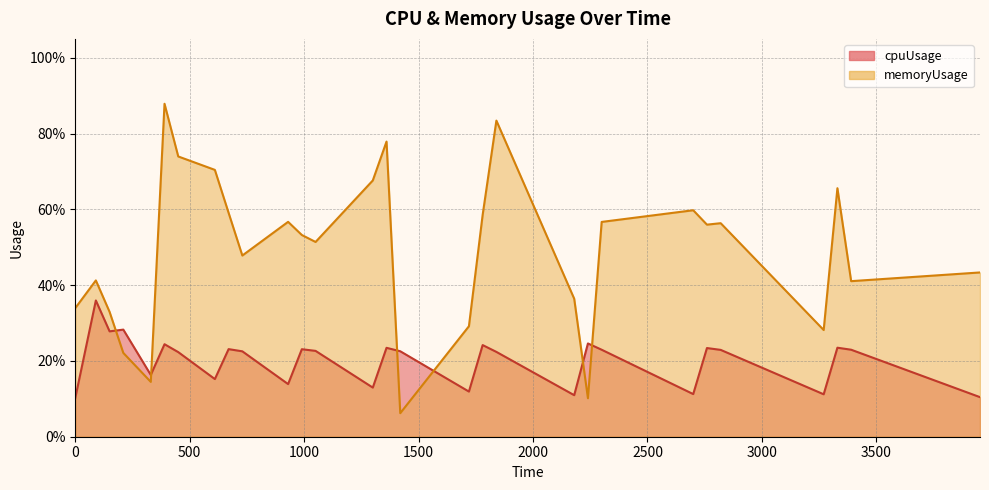

What is the difference between the maximum and minimum values in the memoryUsage series?

0.8